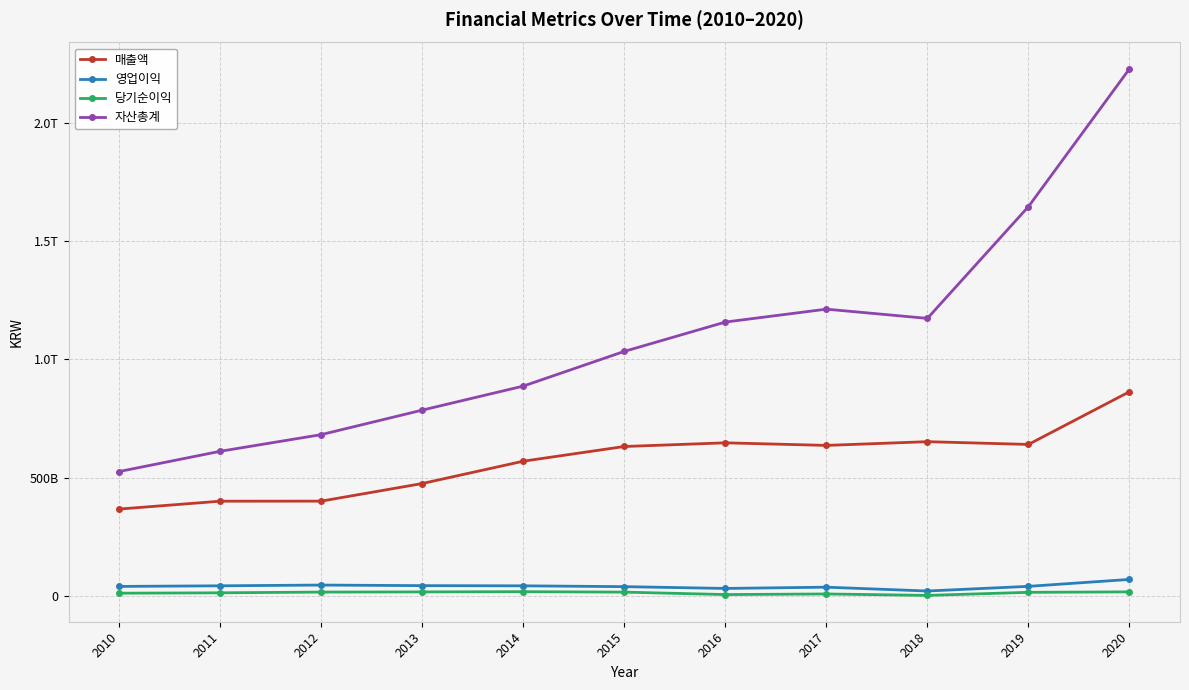

Is it true that 영업이익 equals 47002782512 at 2012?

True